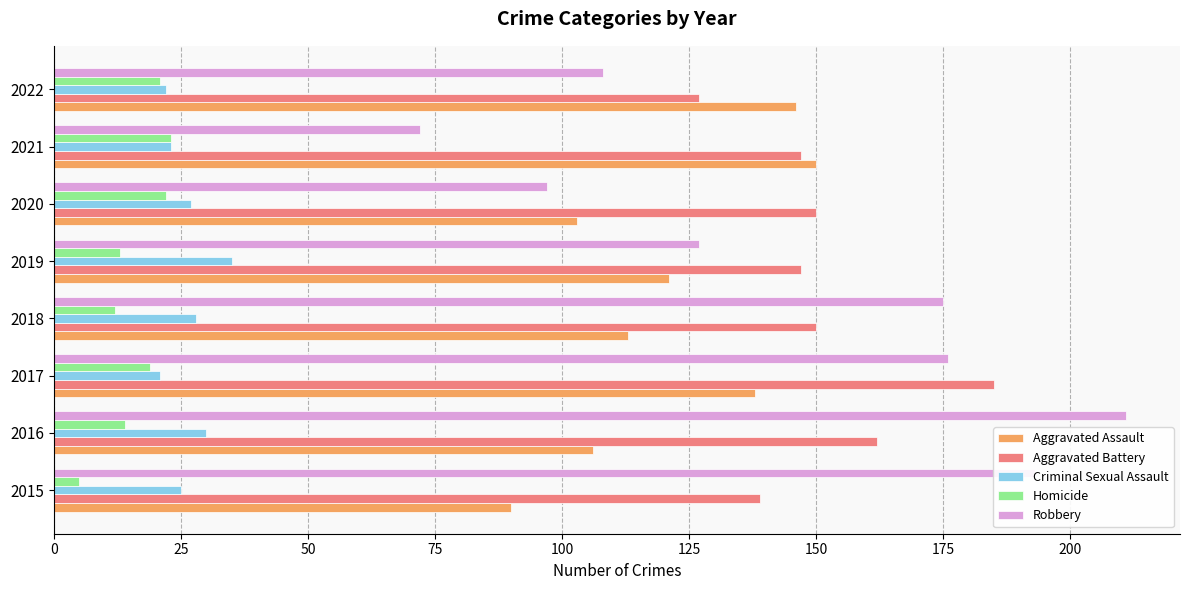

What is the sum of all Aggravated Assault values?

967